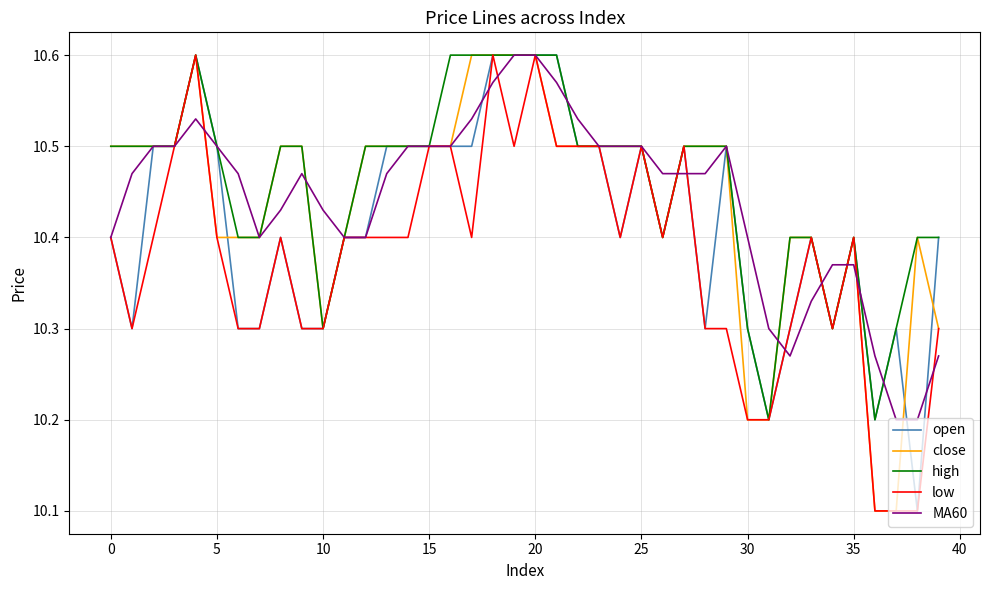

What is the minimum value for MA60?

10.2